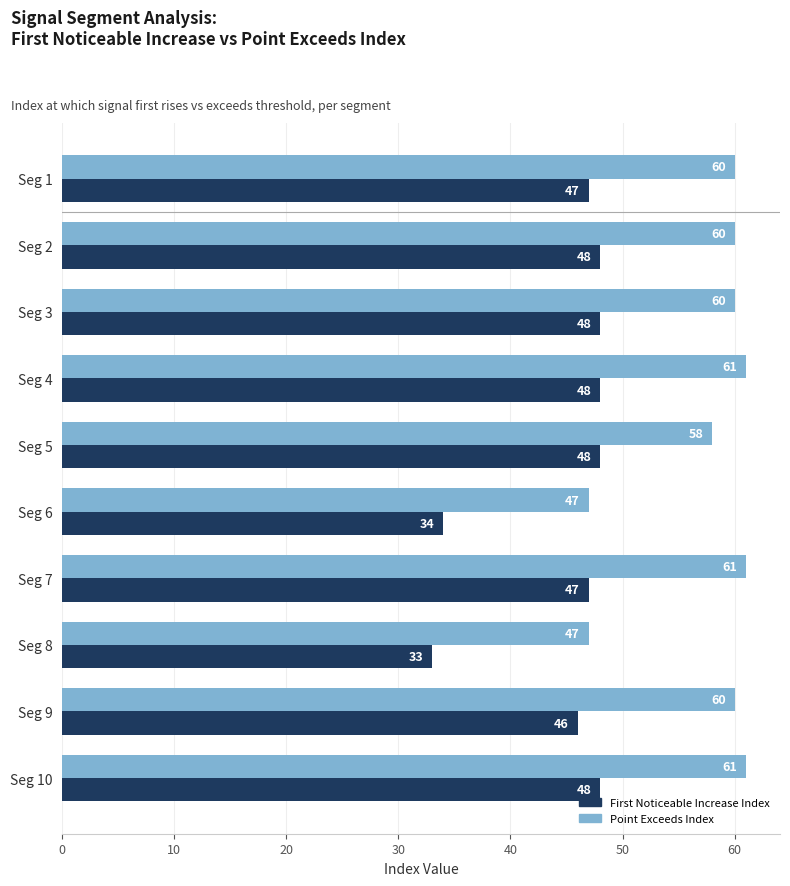

What is the total value across all series at Seg 7?

108